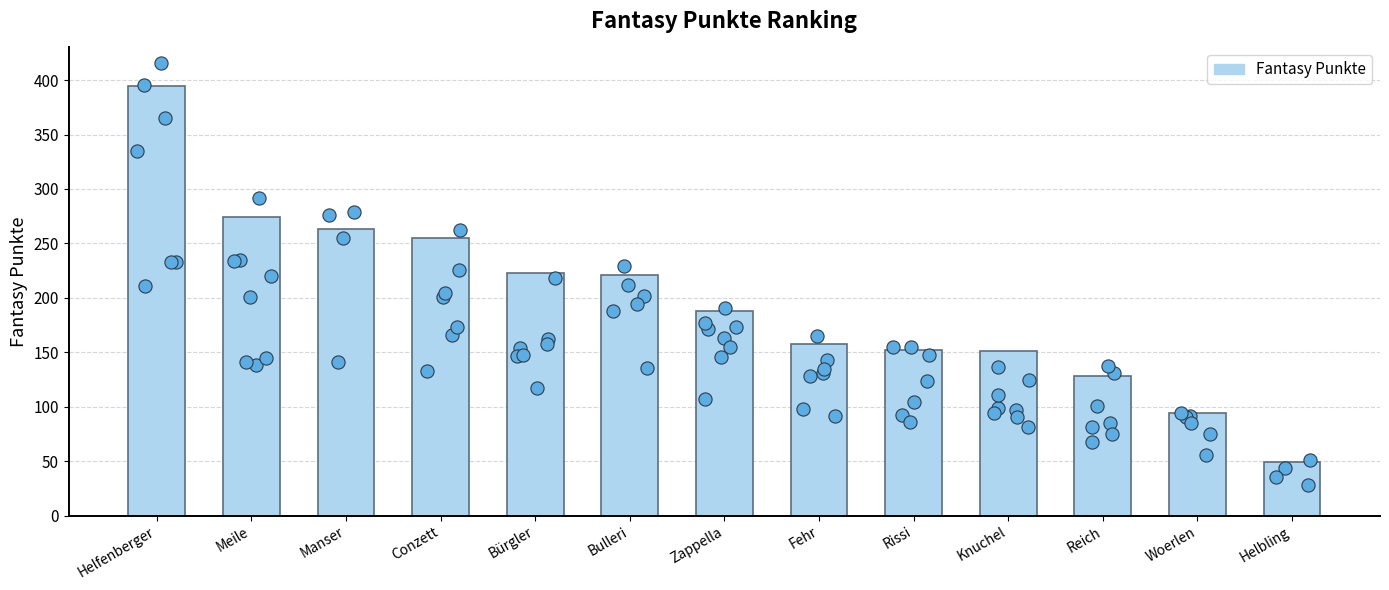

What is the change in value from Fehr to Reich?

-30